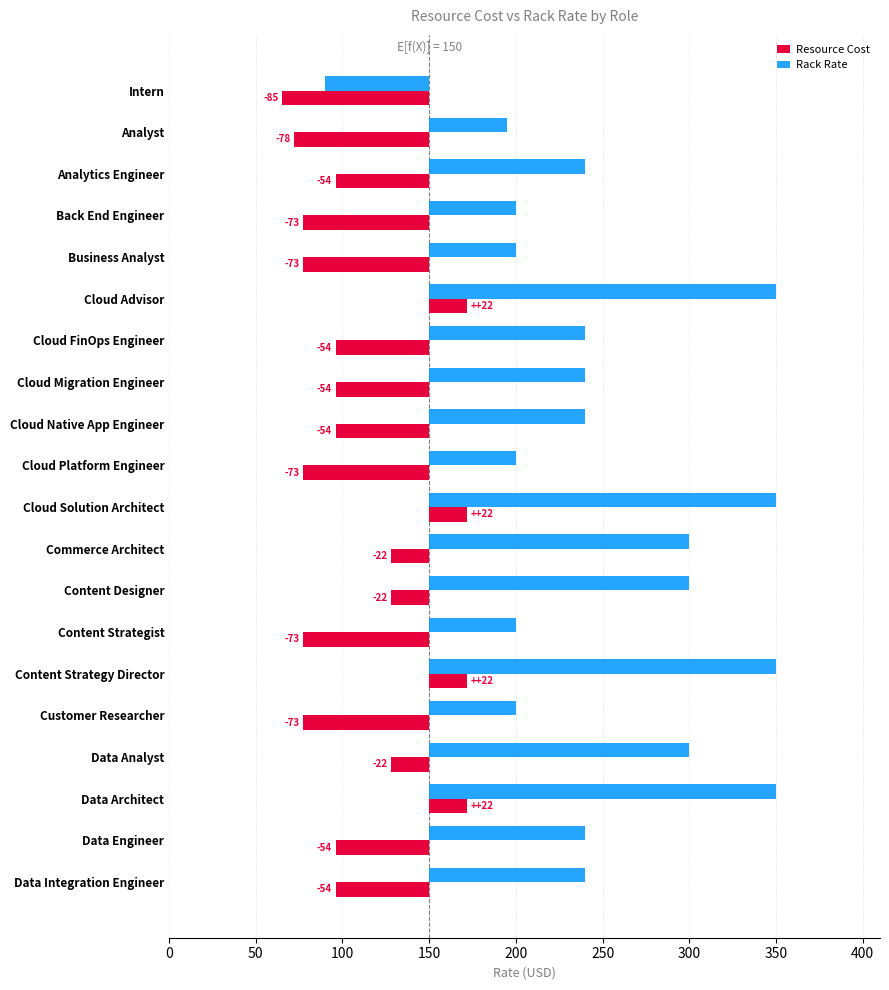

What is the spread (max minus min) of values at Data Integration Engineer?

144